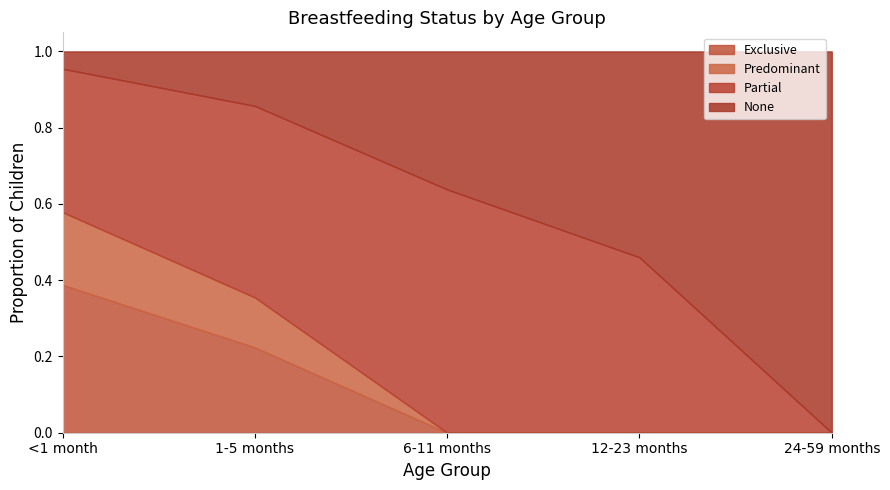

At which label does Exclusive reach its peak?

<1 month